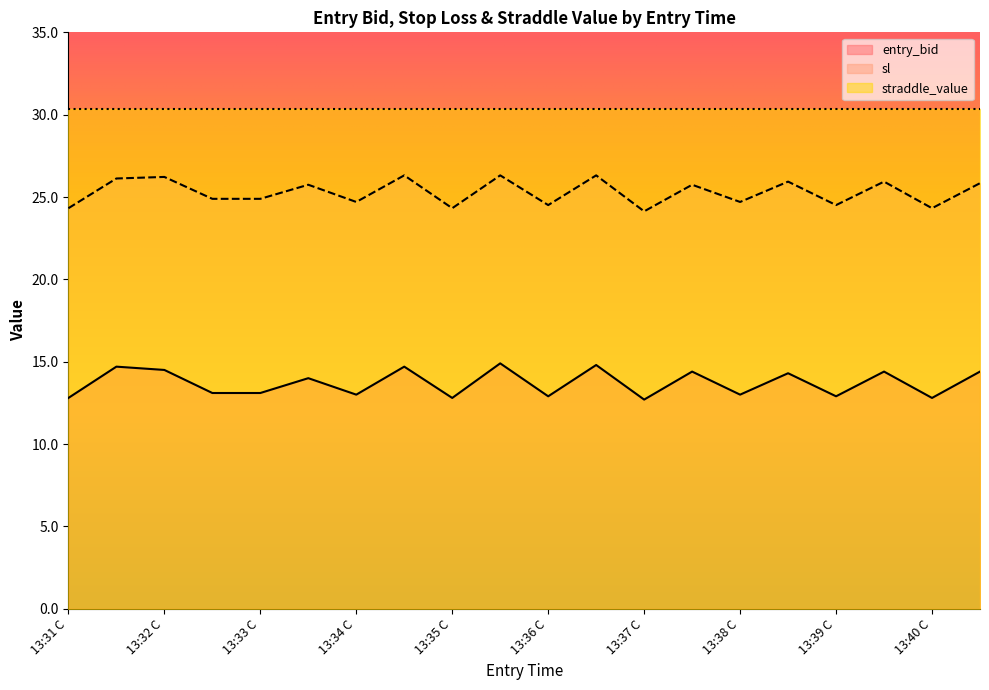

Rank the series by their average value, from lowest to highest.

entry_bid, sl, straddle_value